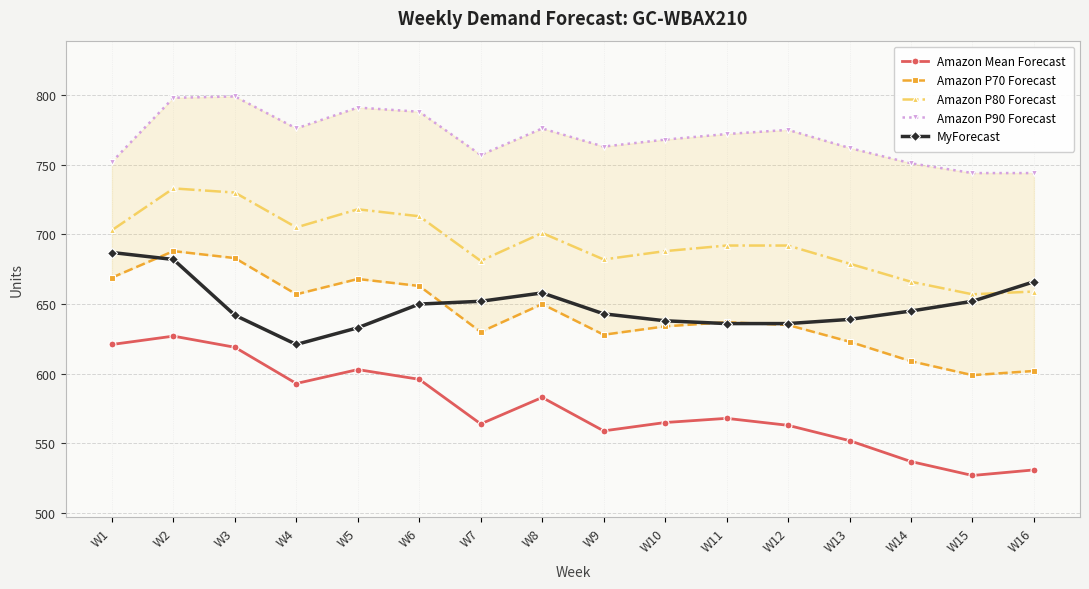

What are all the series names shown in the legend?

Amazon Mean Forecast, Amazon P70 Forecast, Amazon P80 Forecast, Amazon P90 Forecast, MyForecast